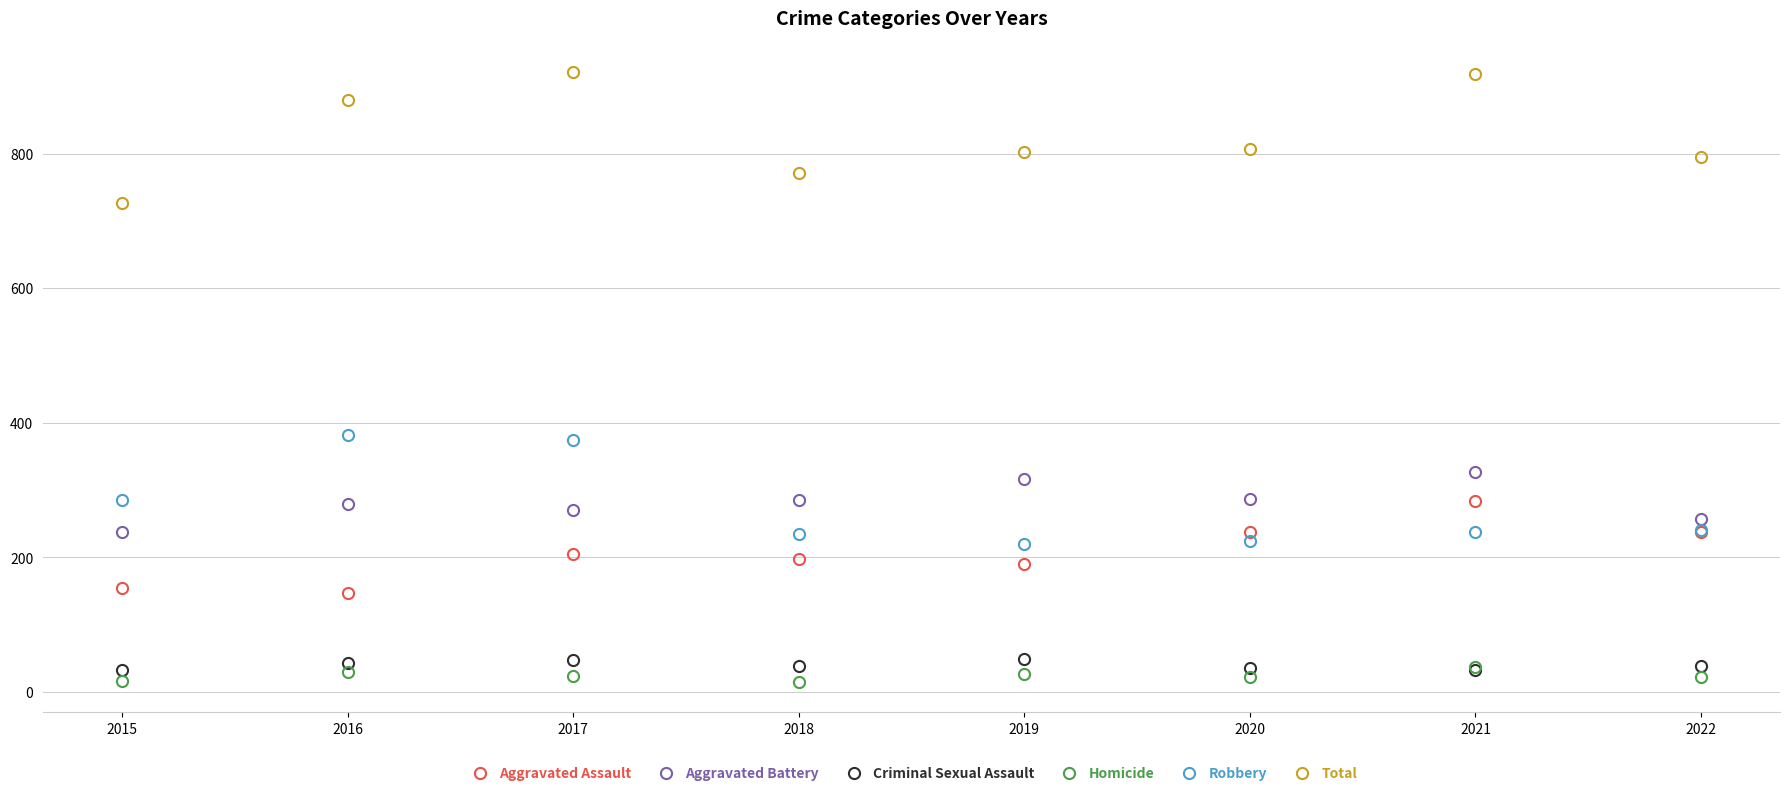

What is the value of the Criminal Sexual Assault point at the 2nd from the left?

43